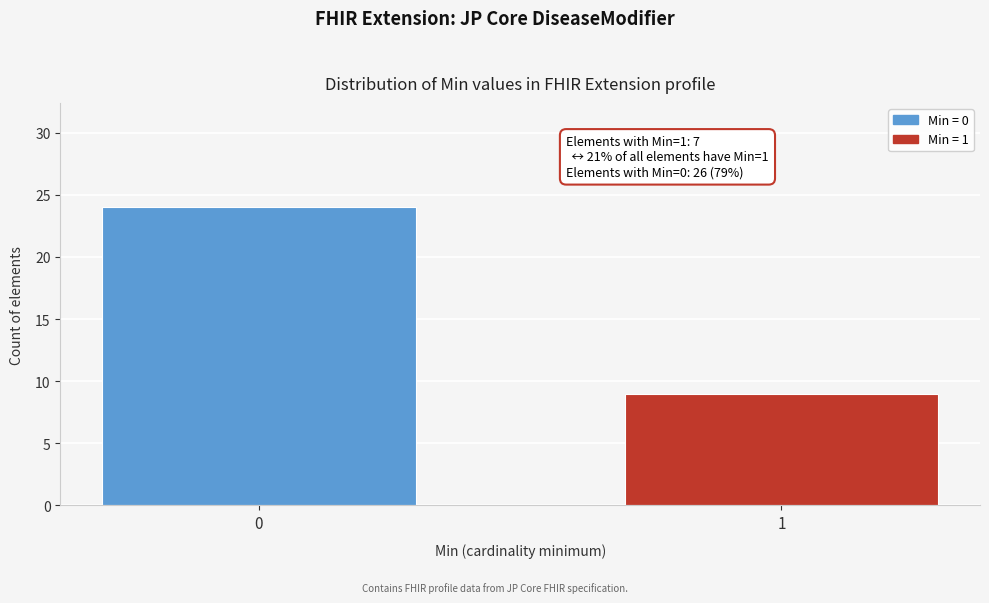

Reading left to right, list all the values displayed in this chart.

24	9